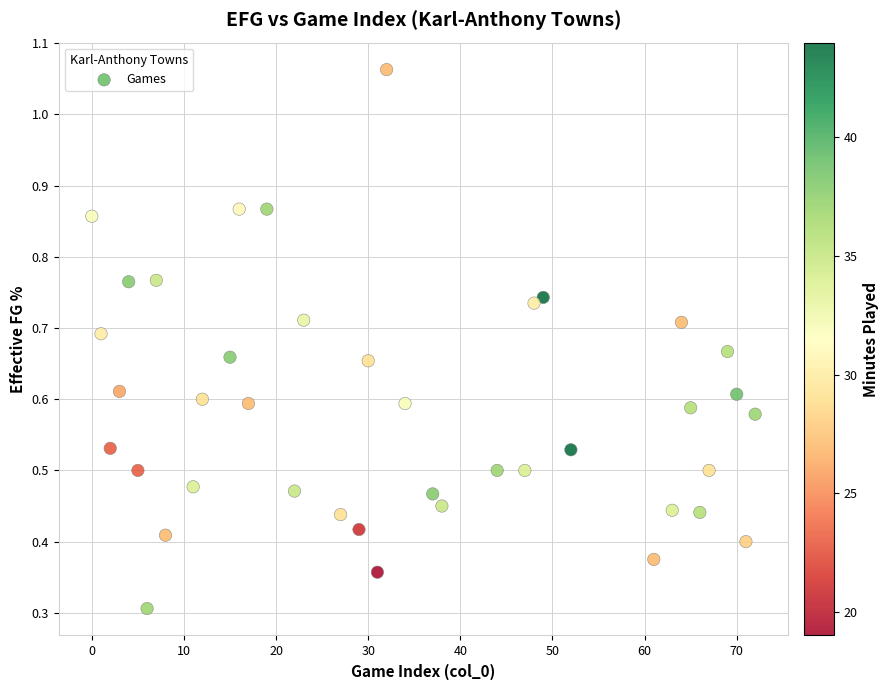

What Y value in the scatter plot is closest to 0?

0.3